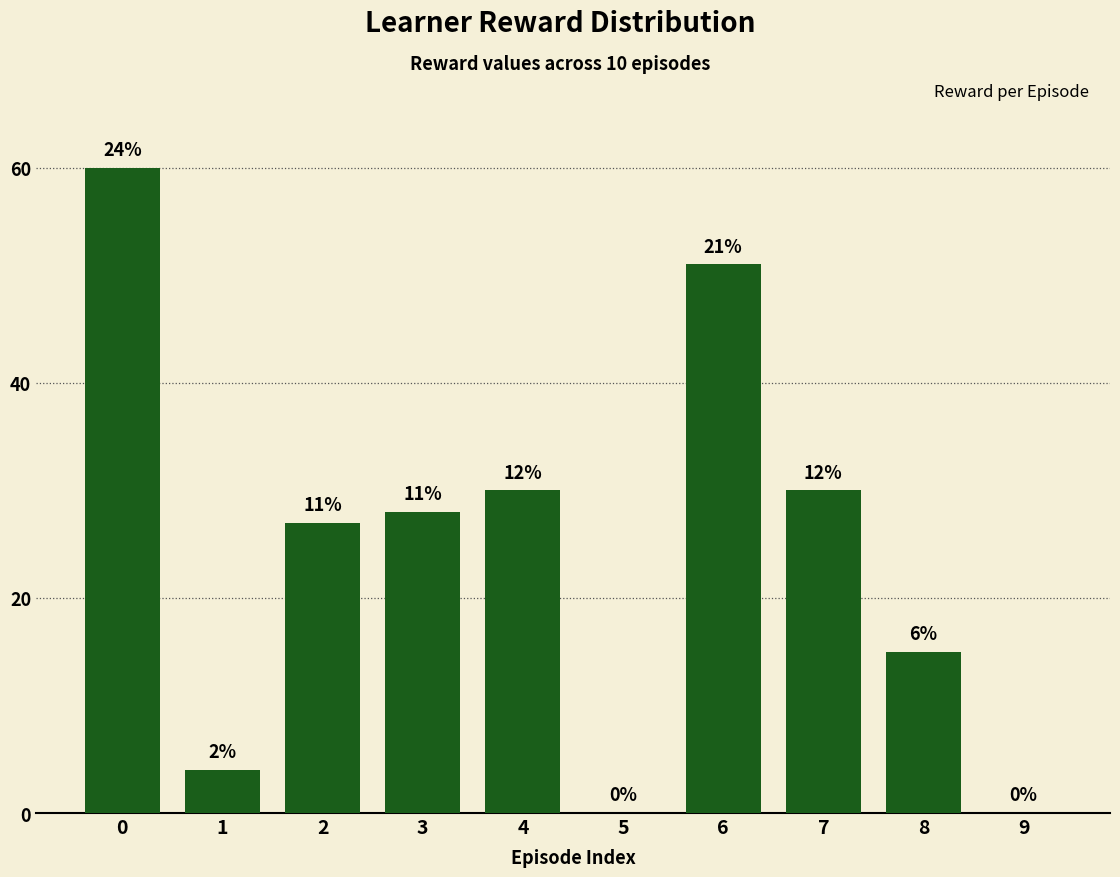

How many values are below 28?

5